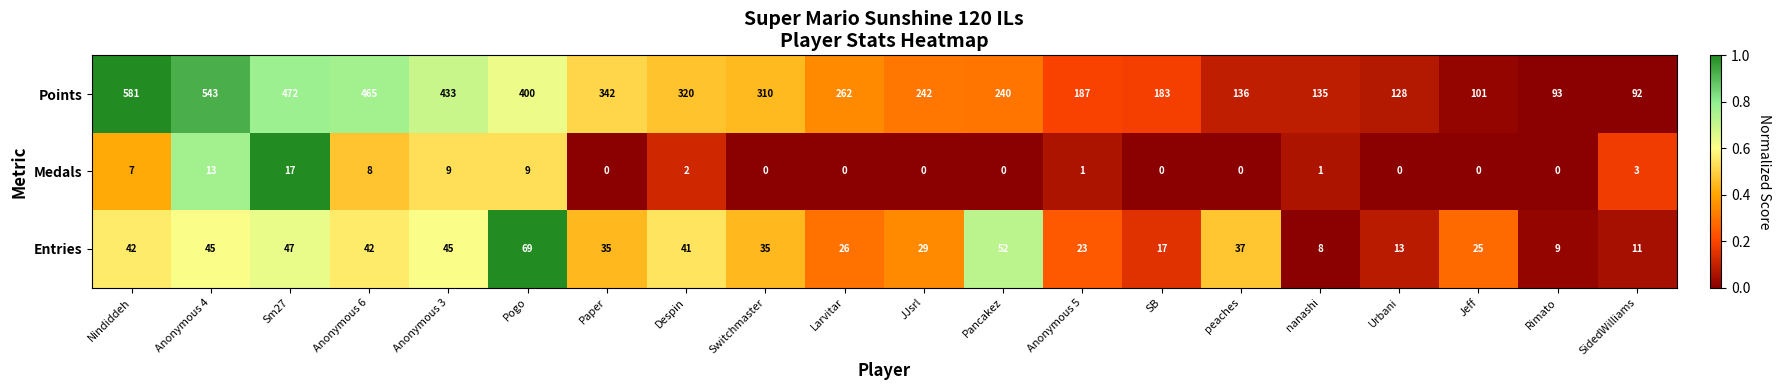

True or false: Entries has a value of 35 at Paper.

True